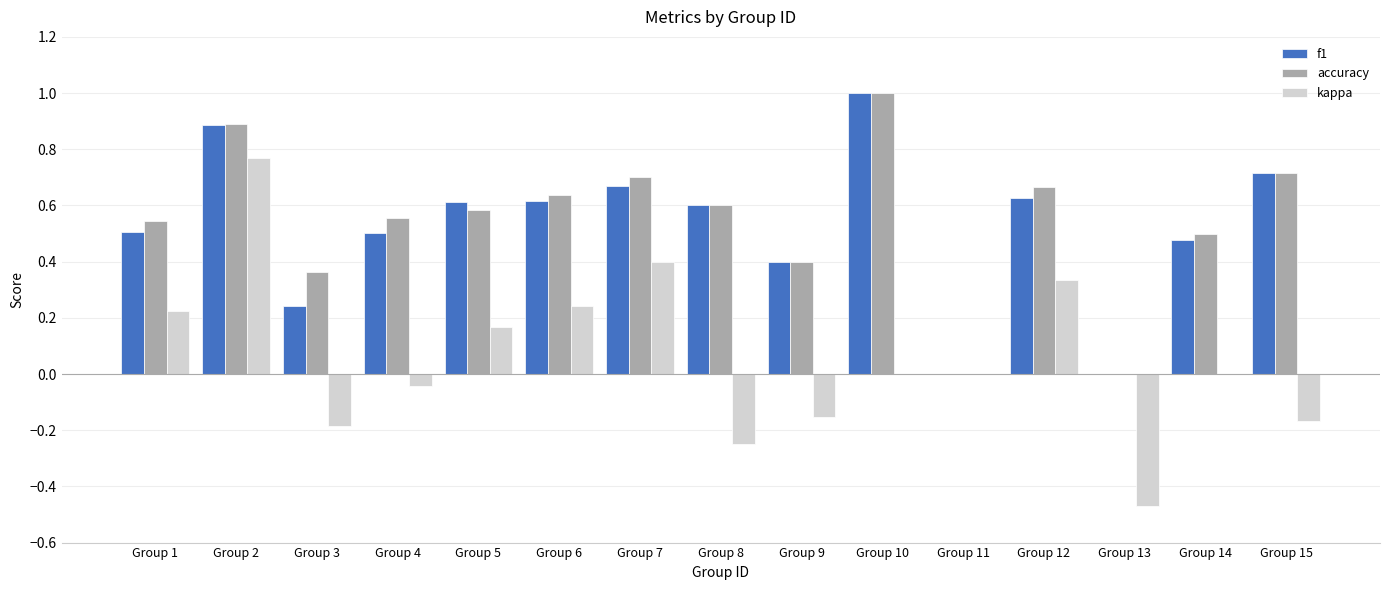

Count the number of categories in the chart.

15